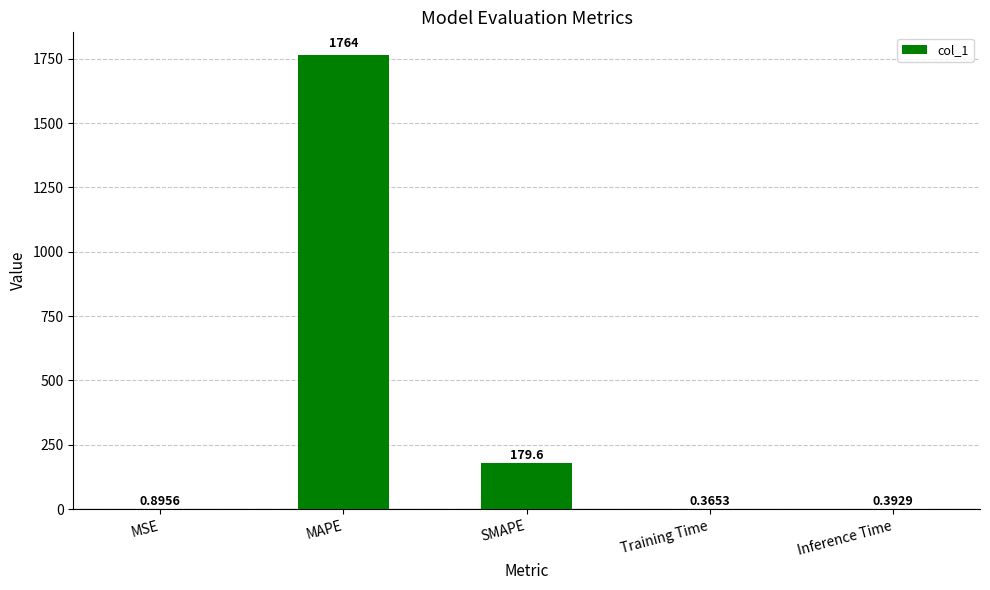

What is the sum of the values at SMAPE and MAPE?

1943.9